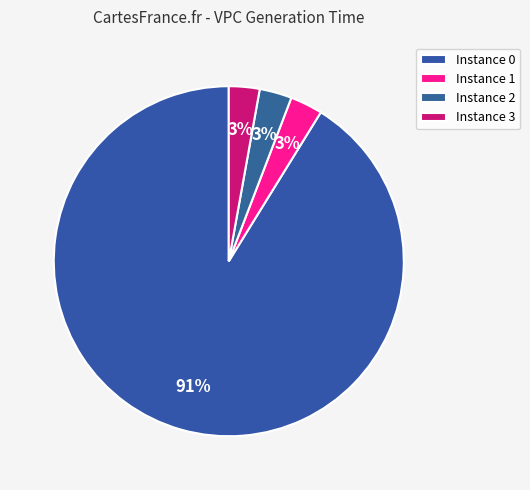

Count the number of slices in the pie.

4